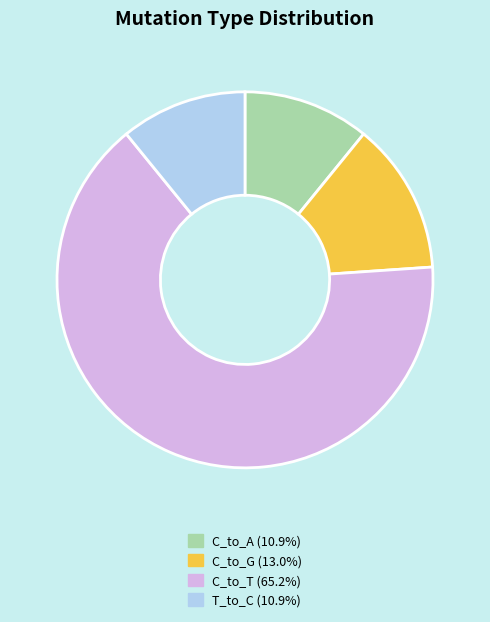

Is there any slice that represents more than half of the pie?

Yes